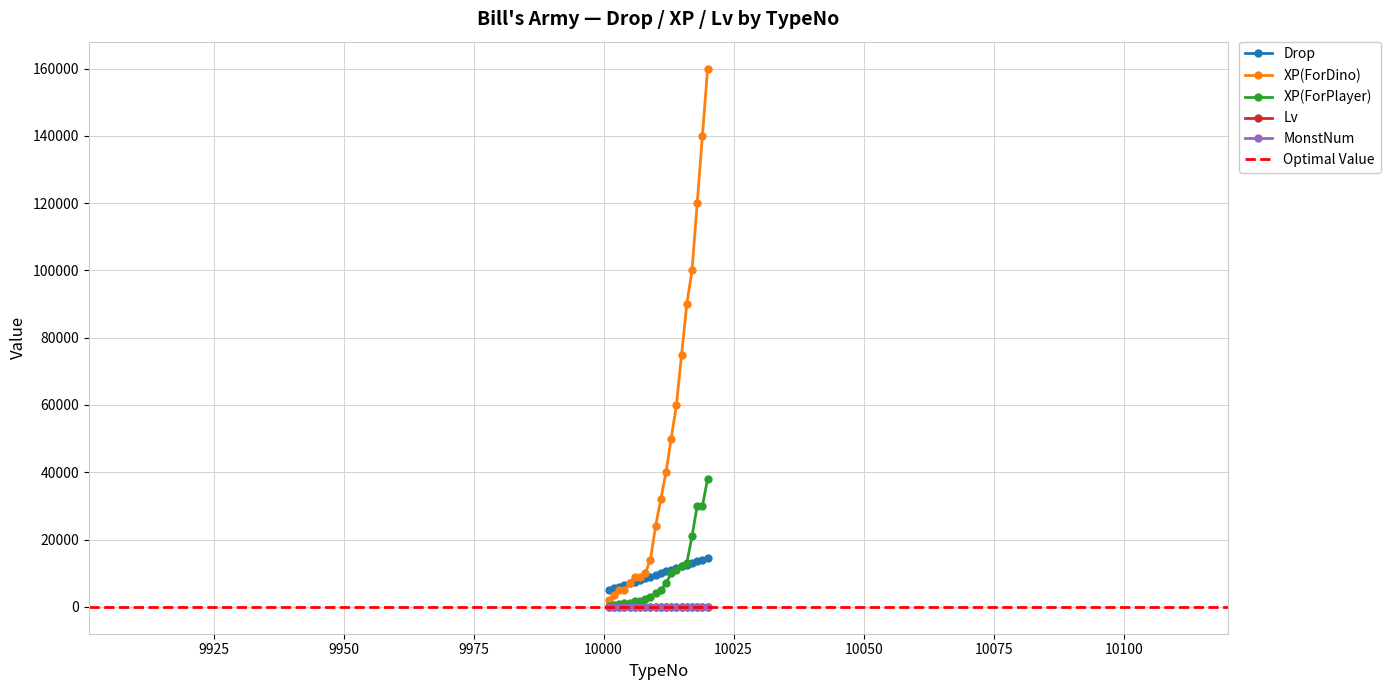

What is the minimum value for MonstNum?

2